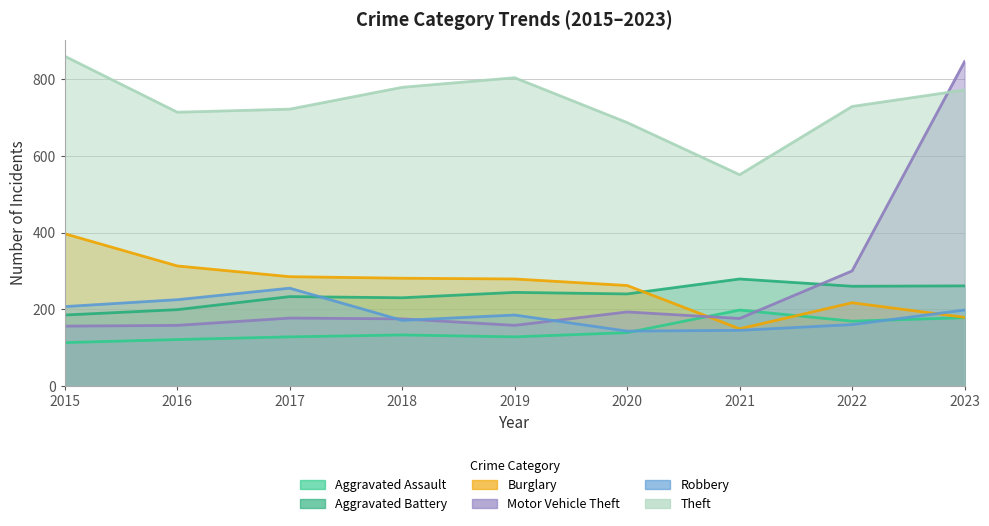

How many data points in Burglary are less than 279?

4